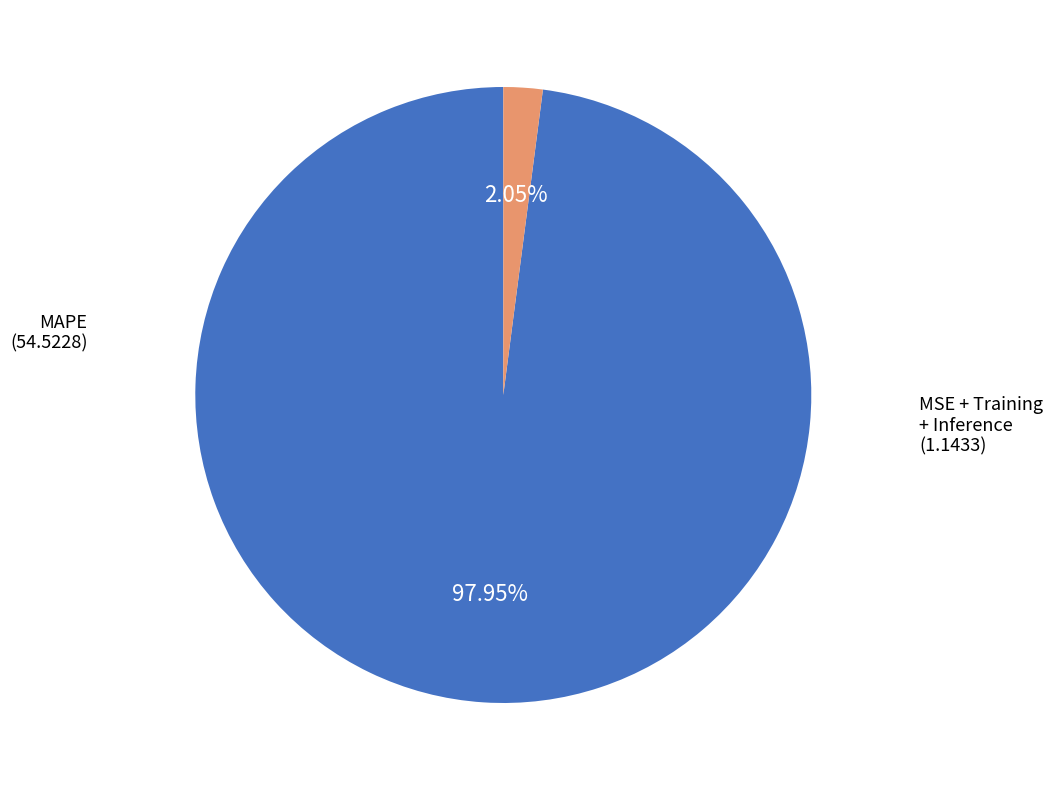

How many slices are in this pie chart?

2